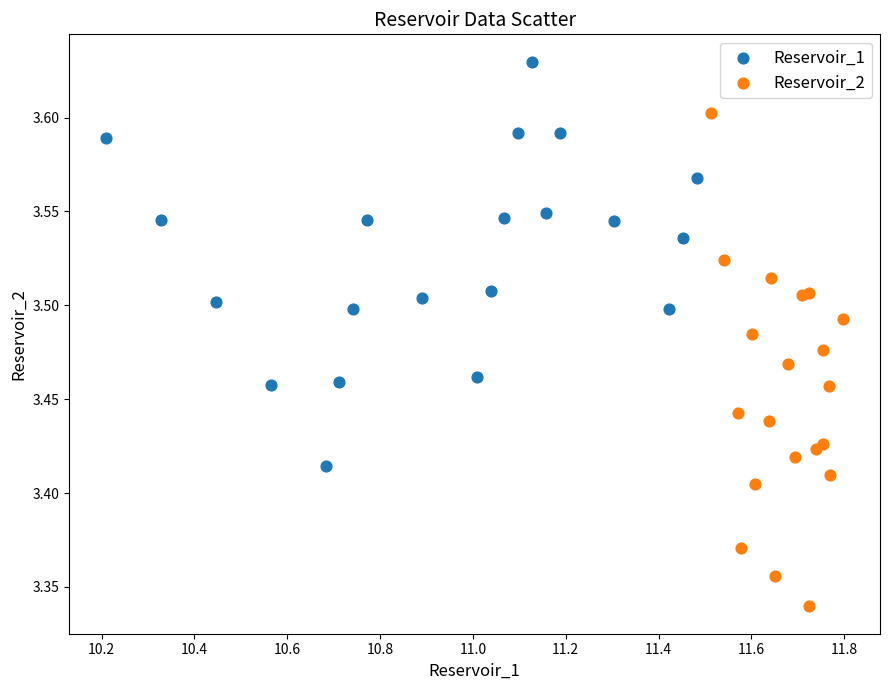

Which series contains the lowest Y value?

Reservoir_2